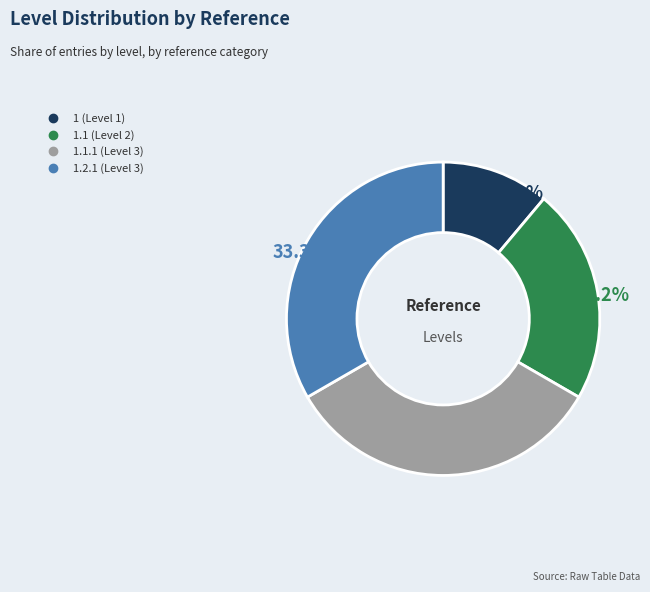

Does any single category account for the majority?

No